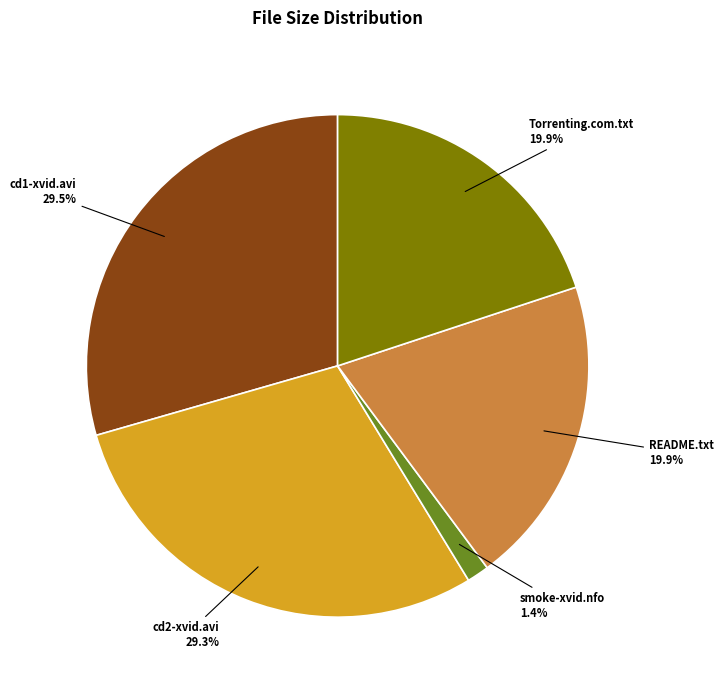

Combined, do smoke-xvid.nfo and README.txt account for over 50%?

No